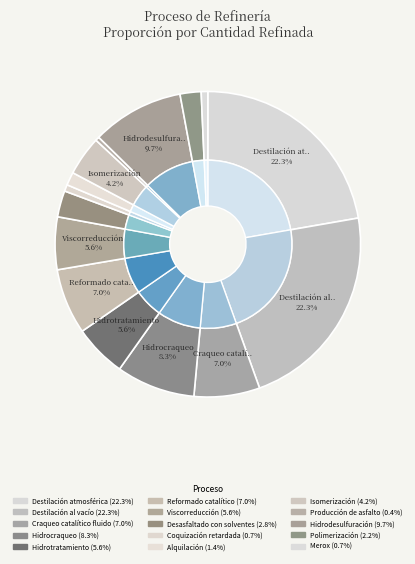

Is Gasolina polímero(29) the majority of the pie?

No